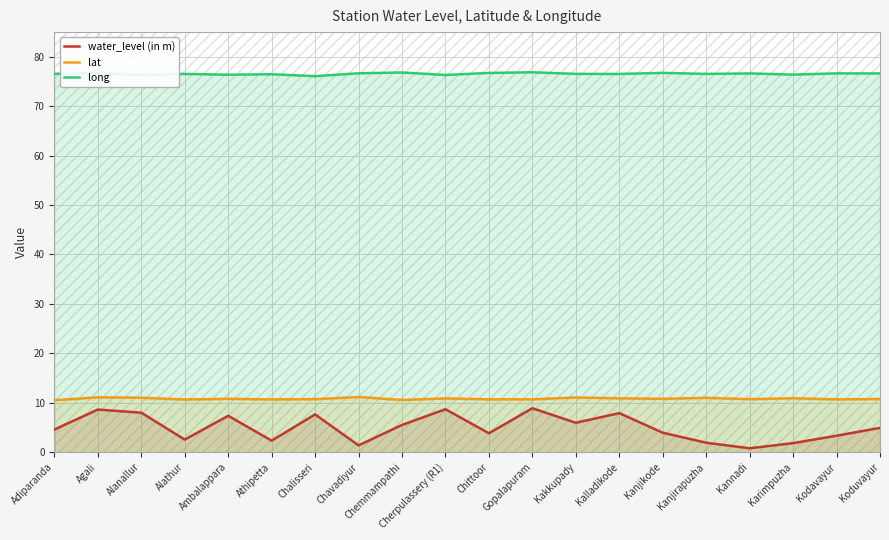

At how many categories does at least one series exceed 12?

20